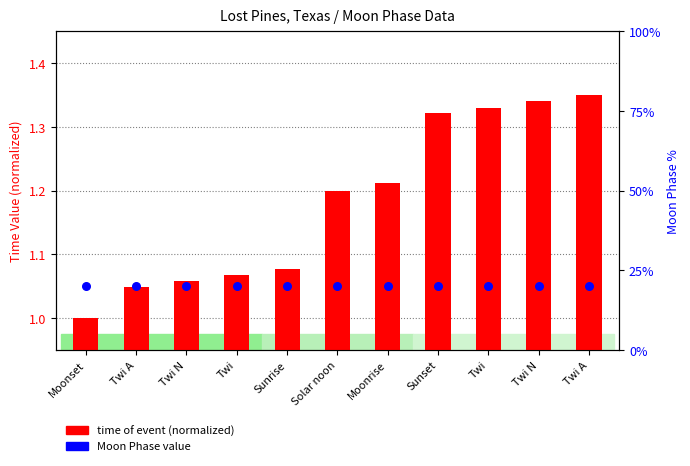

At how many categories does at least one series exceed 1?

11